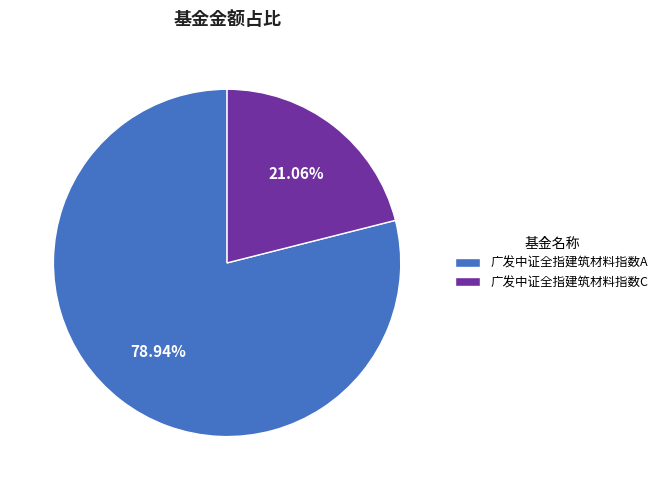

True or false: 广发中证全指建筑材料指数A accounts for 79% of the total.

True